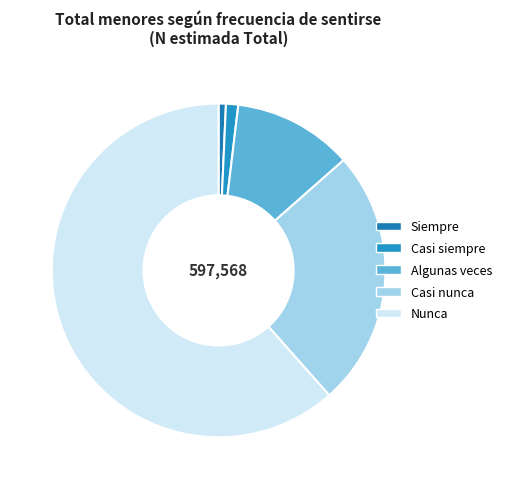

The Siempre slice represents 11% of the pie. True or false?

False